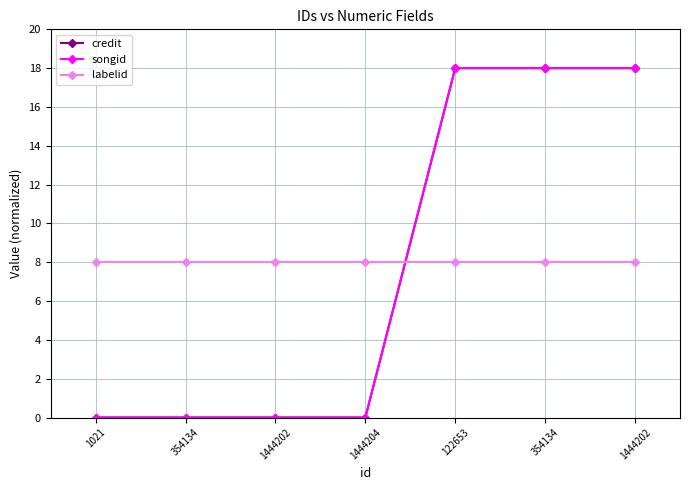

What is the sum of the credit values at 122653 and 354134?

36